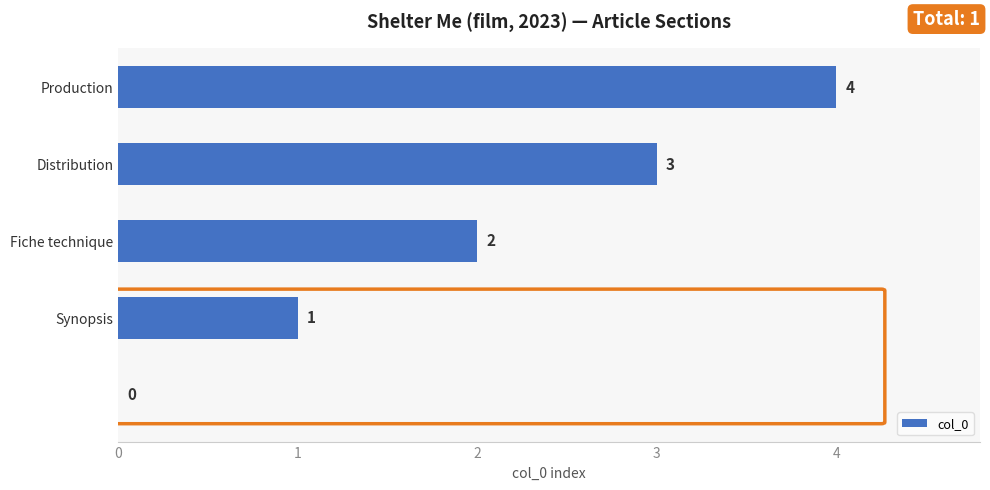

What is the sum of all values?

10